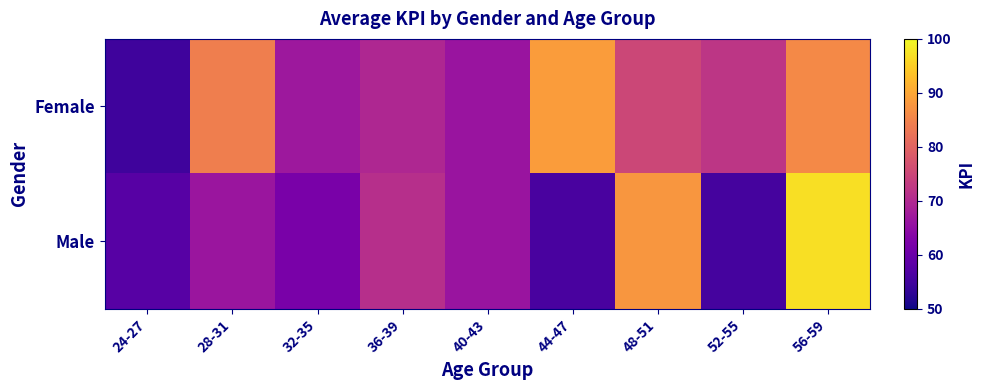

List the series in order of their peak value, lowest first.

Female, Male